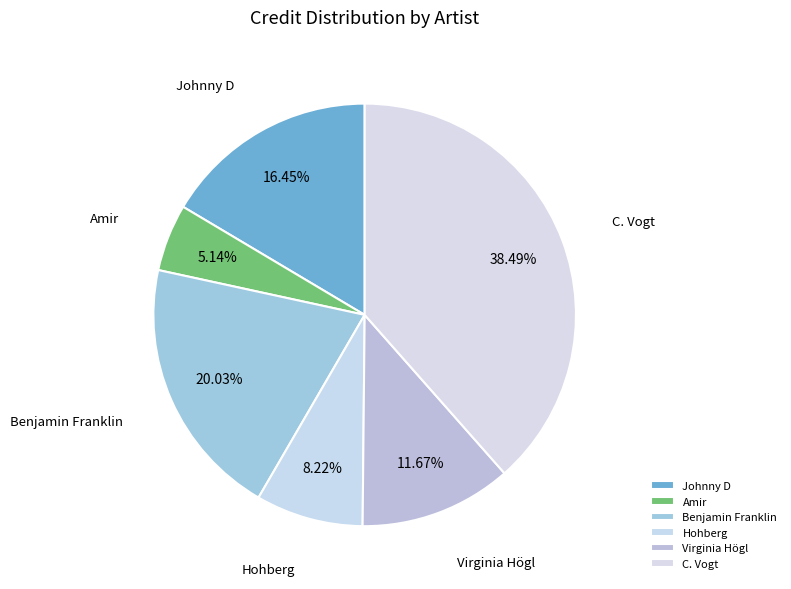

What percentage is the Johnny D slice, to the nearest percent?

16%